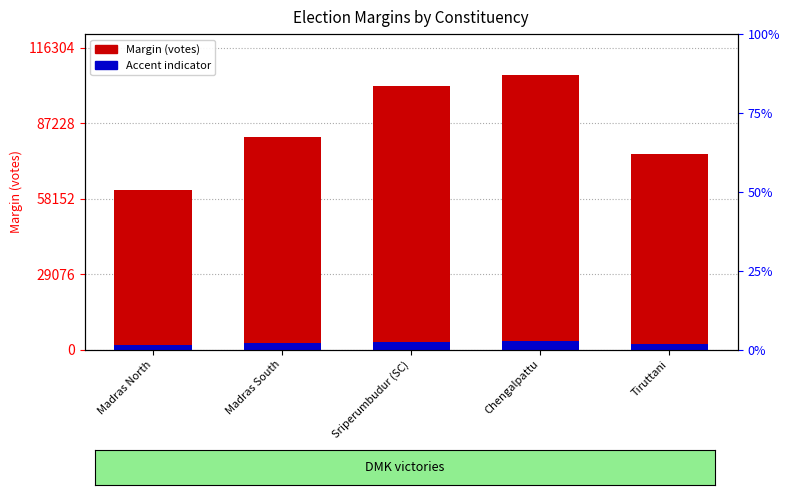

How many groups of bars are there?

5